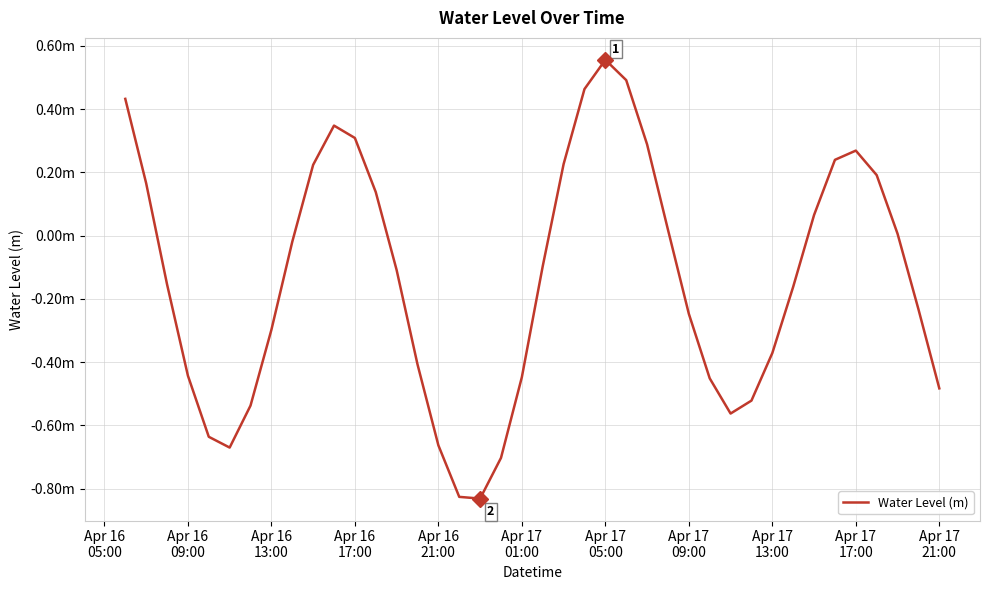

What is the value of the 3rd point from the left?

-0.2